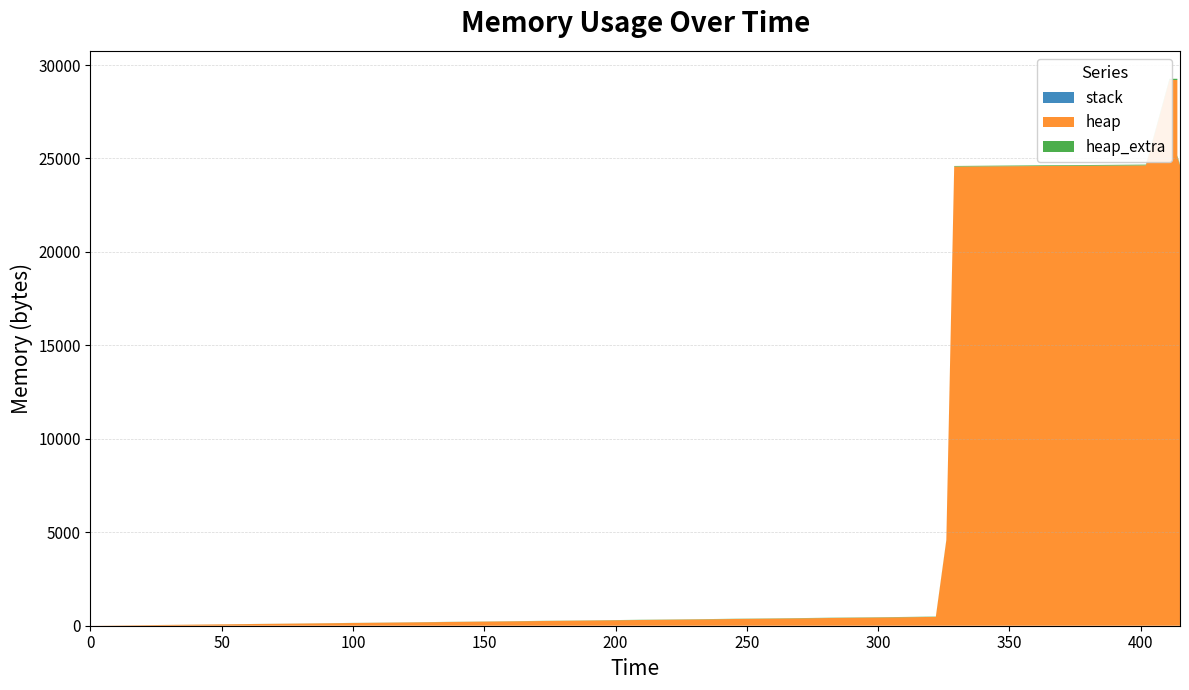

Reading left to right, extract all data points from this chart.

stack: 0=0	322=0	326=0	329=0	402=0	403=0	411=0	414=0	414=0	415=0	415=0	415=0	415=0	415=0
heap: 0=0	322=472	326=4568	329=24568	402=24631	403=25103	411=29199	414=29199	414=25103	415=24631	415=20535	415=20063	415=20000	415=0
heap_extra: 0=0	322=16	326=24	329=32	402=41	403=57	411=65	414=65	414=57	415=41	415=33	415=17	415=8	415=0